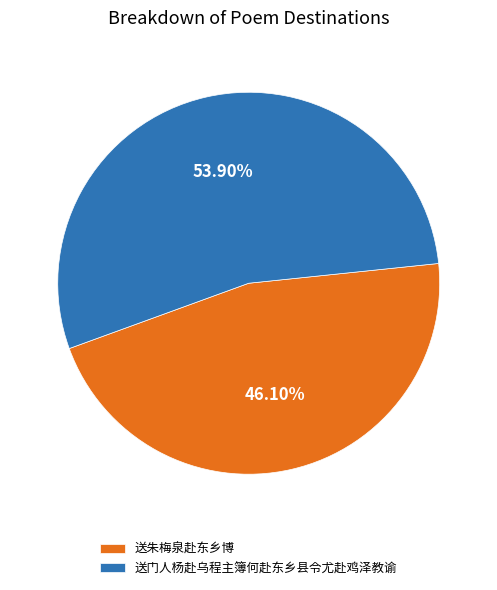

Is there any slice that represents more than half of the pie?

Yes